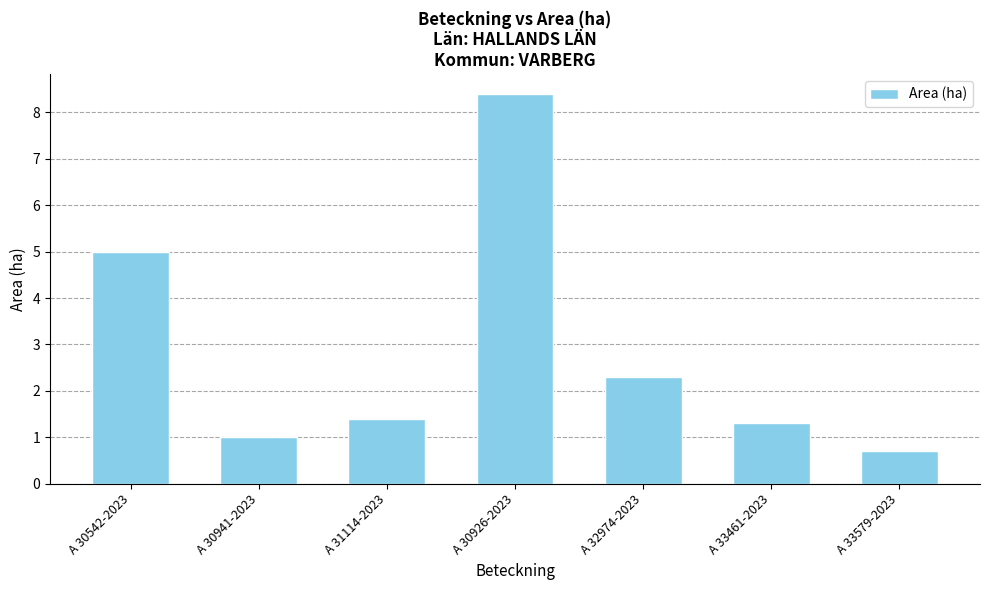

How many categories are shown in the chart?

7